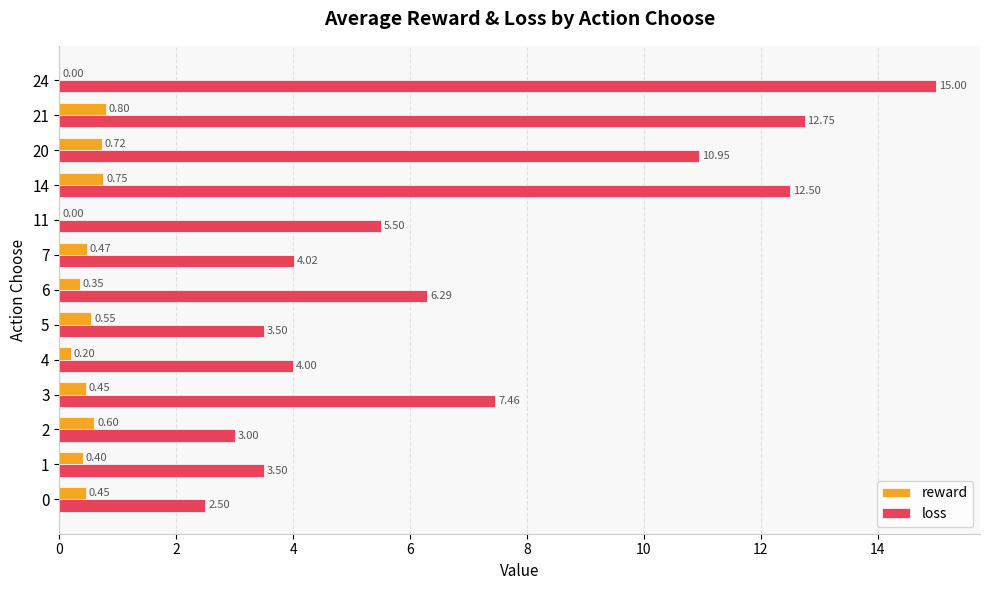

What is the total value across all series at 2?

3.6